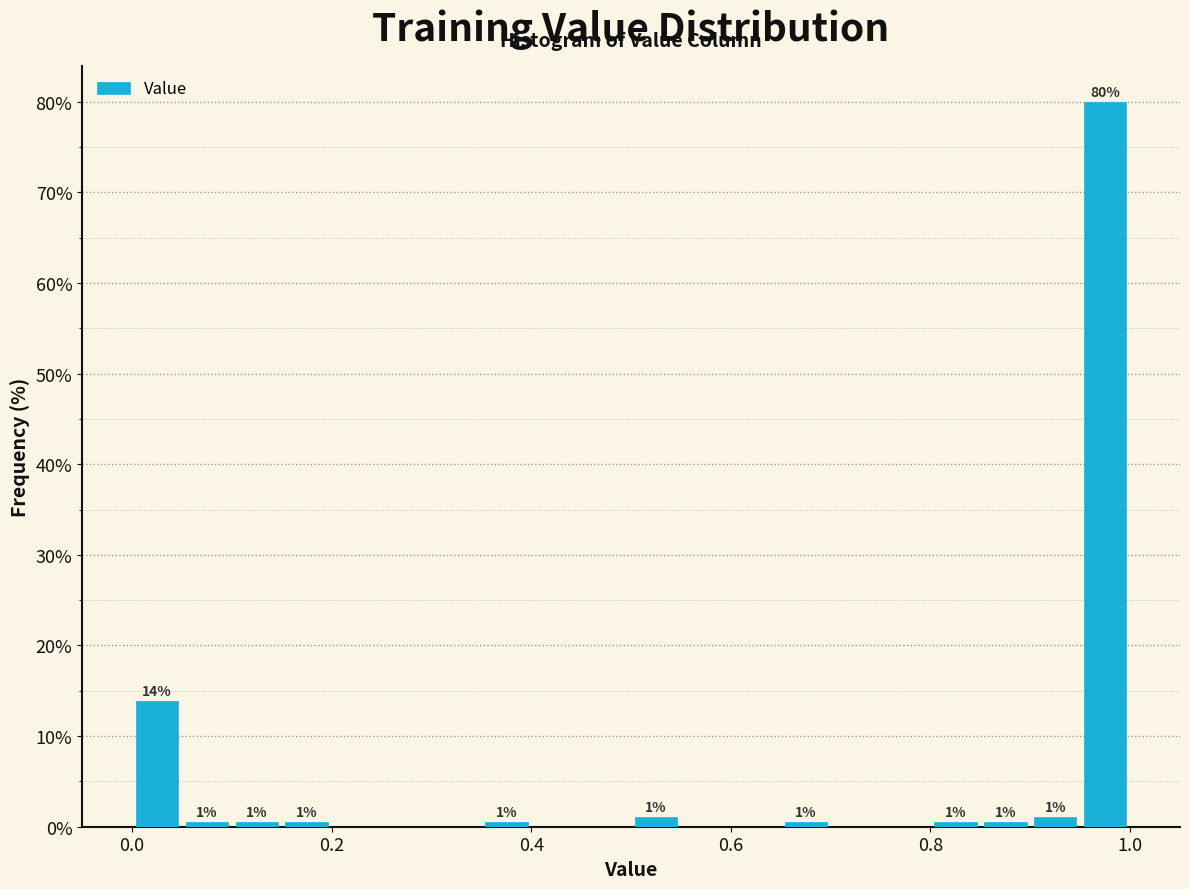

Read against the x-axis, roughly where is the centre of the tallest bar?

0.98